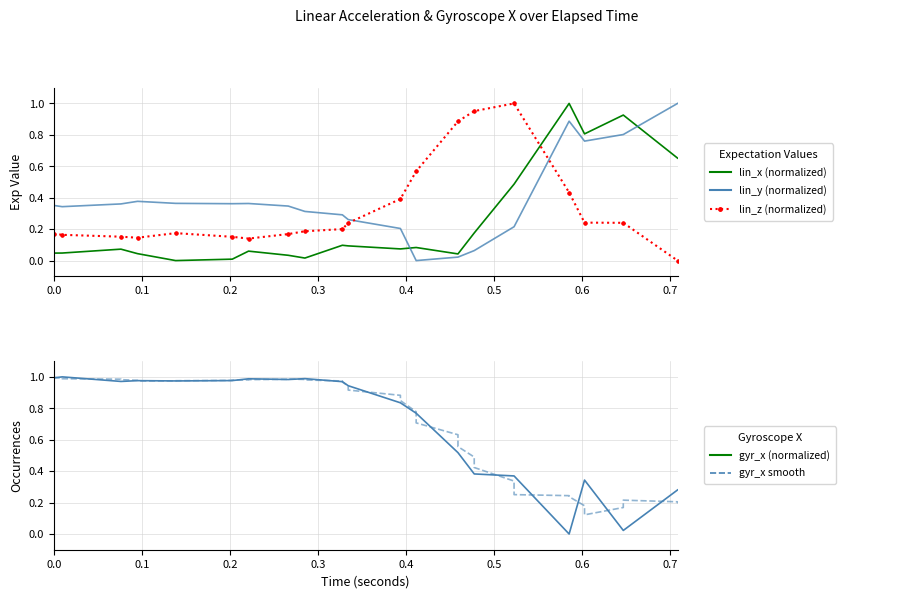

Is the value of lin_z (normalized) at 0.3 greater than the value of gyr_x (normalized) at 19?

No